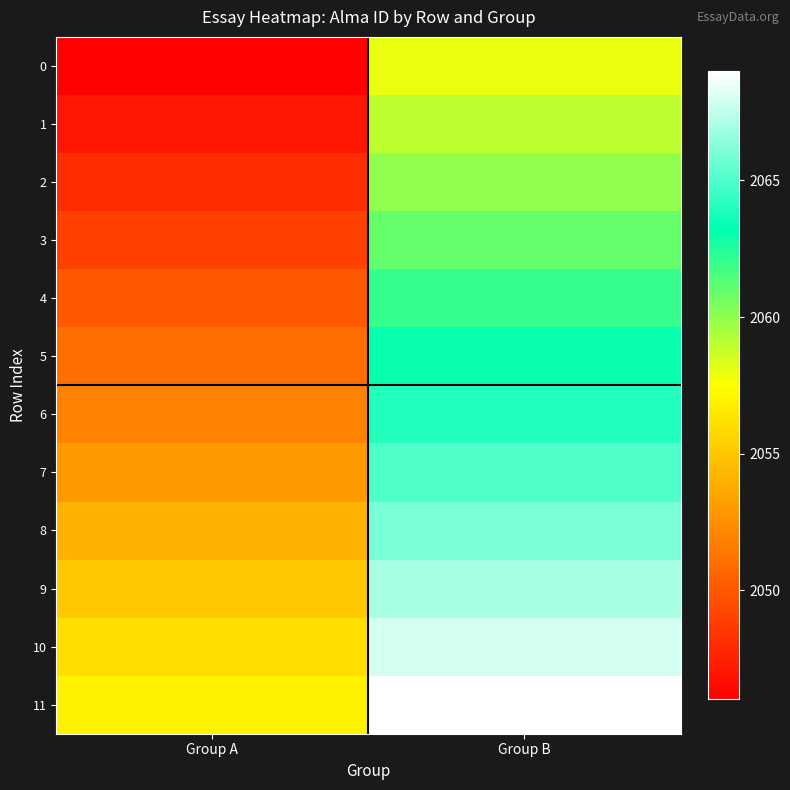

Which has a higher value, Group B or Group A?

Group B